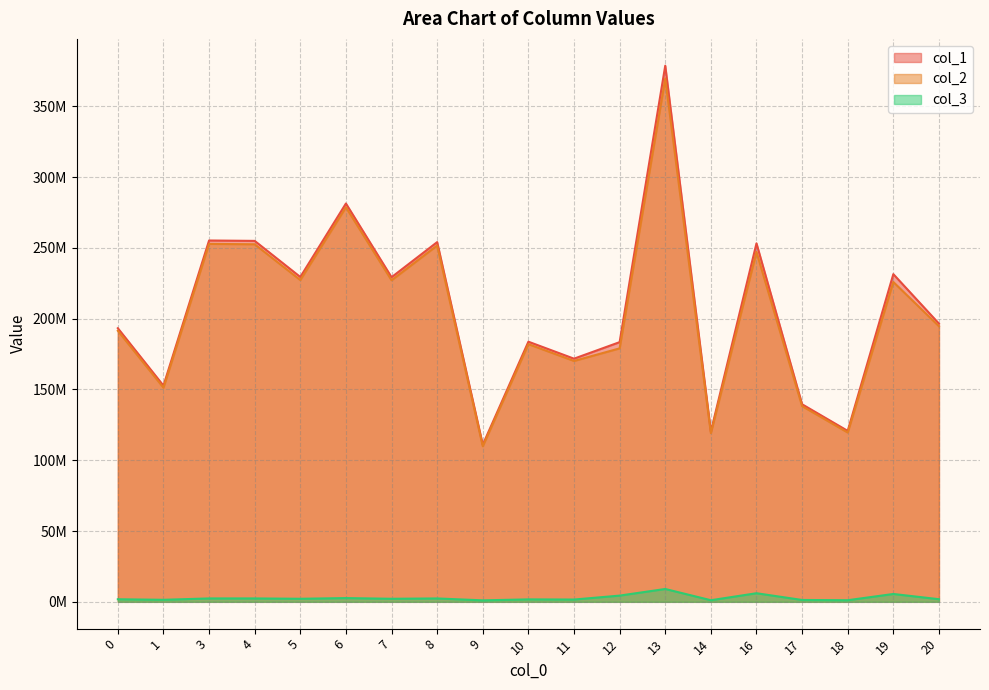

Reading right to left, extract all data points from this chart.

col_1: 196530851.8	231472741.2	120743674.8	139546766.0	253220415.3	120255485.2	378716796.3	183439762.7	171761485.0	183748957.4	110954145.3	254096982.9	229303506.0	281364461.6	229459370.2	254966560.0	255241854.6	152697868.2	193285048.2
col_2: 194683526.0	225926228.7	119608723.7	138235072.0	247152788.6	119125122.9	369642045.5	179044208.7	170146983.2	182021777.2	109911212.6	251708554.3	227148128.0	278719727.6	227302527.1	252569957.7	252842664.6	151262558.1	191468231.9
col_3: 1847325.8	5546512.5	1134951.1	1311694.0	6067626.7	1130362.3	9074750.8	4395554.0	1614501.8	1727180.1	1042932.7	2388428.6	2155378.0	2644734.0	2156843.1	2396602.3	2399190.0	1435310.1	1816816.3